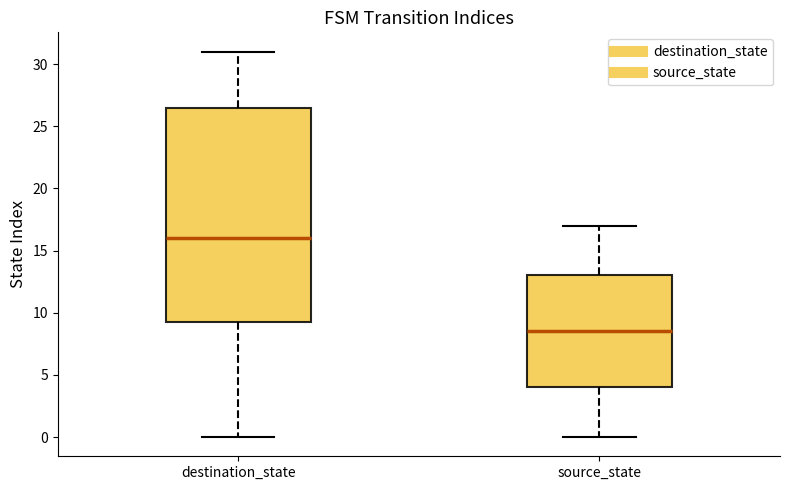

Reading left to right, transcribe this box plot: for each box, give where its median line is, the range the box spans, and where its two whiskers end, as read against the y-axis. The values are not printed on the chart, so give them approximately, as read against the axis.

destination_state: median 16.0, box 9.5 to 26.5, whiskers 0.0 to 31.0
source_state: median 8.5, box 4.0 to 13.0, whiskers 0.0 to 17.0